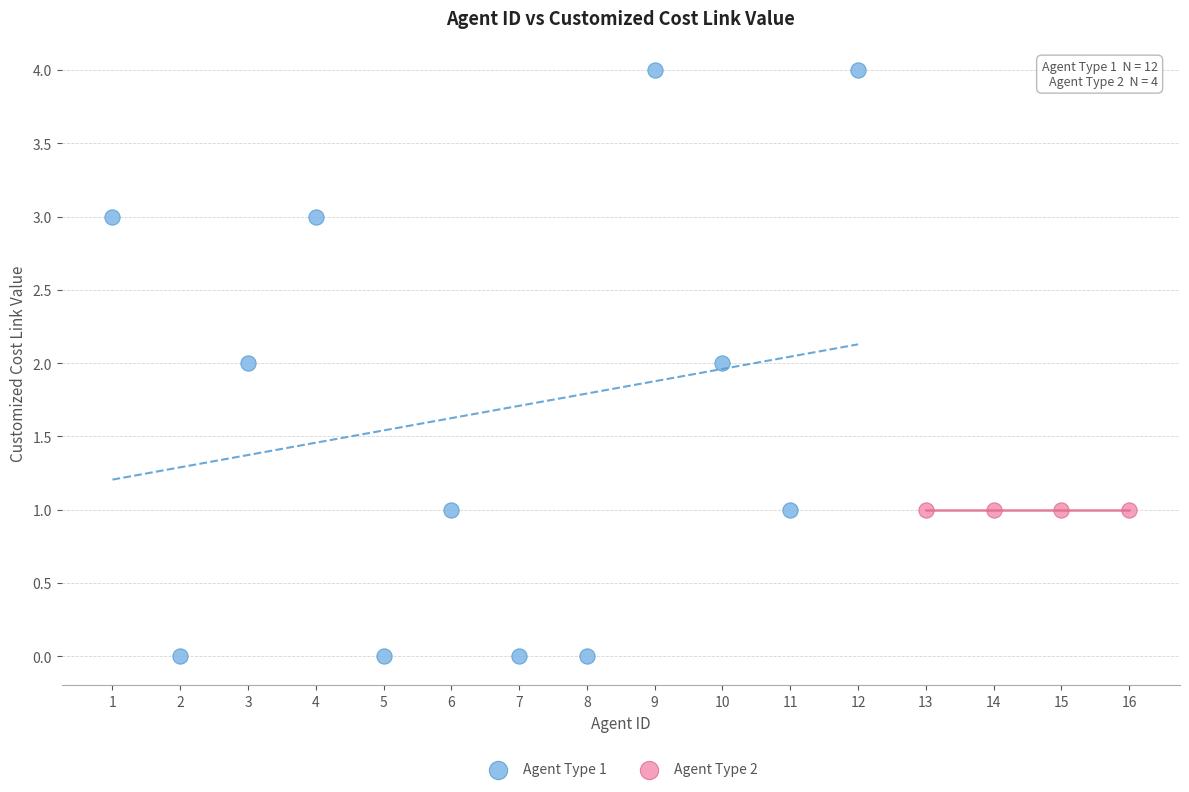

Which series reaches the maximum Y coordinate?

Agent Type 1